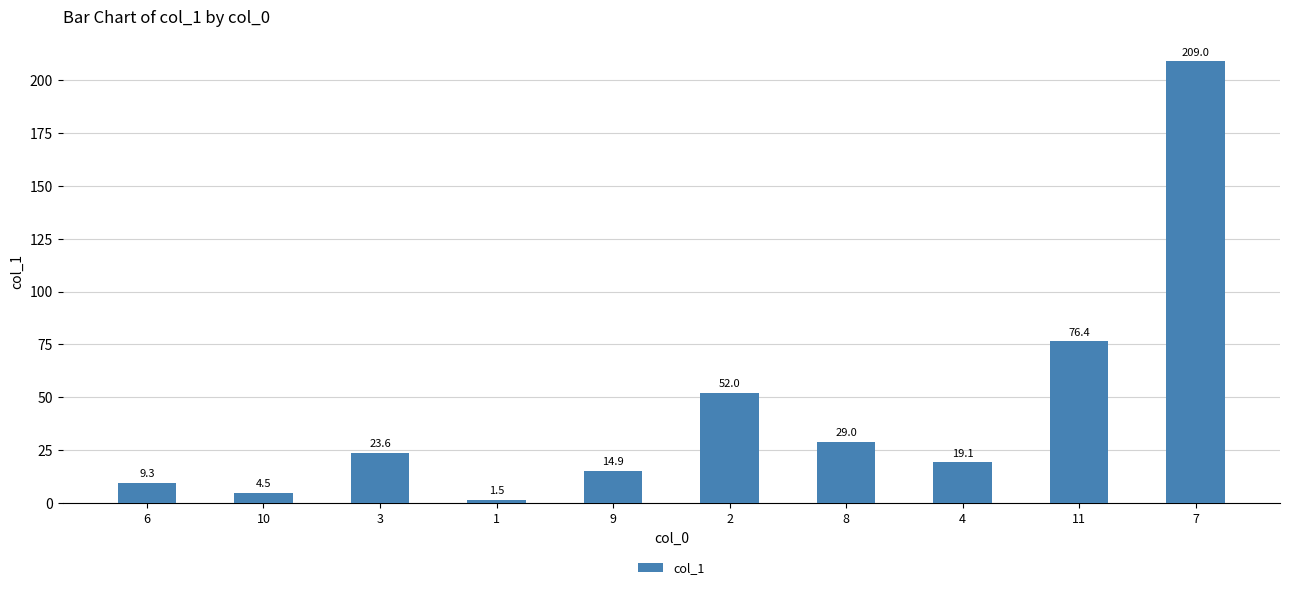

Does the chart contain any negative values?

No